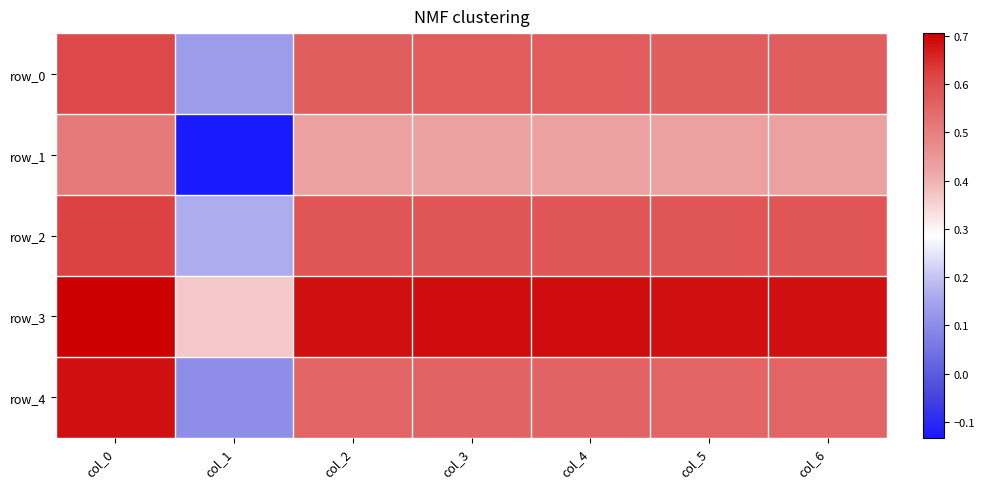

Where does the row_1 series first go above 0?

col_0